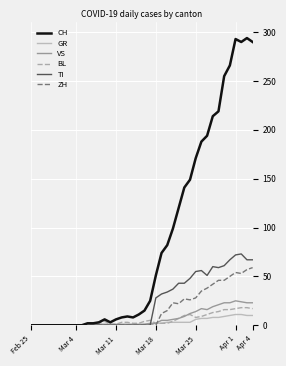

What is the average value of the TI series?

24